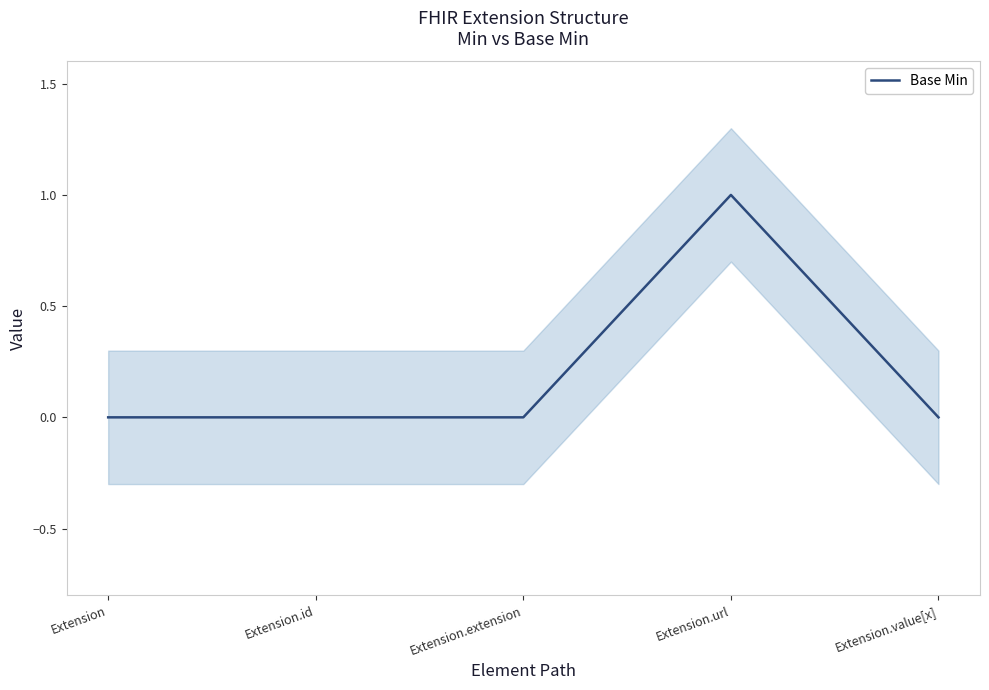

What is the label of the 1st point from the left?

Extension